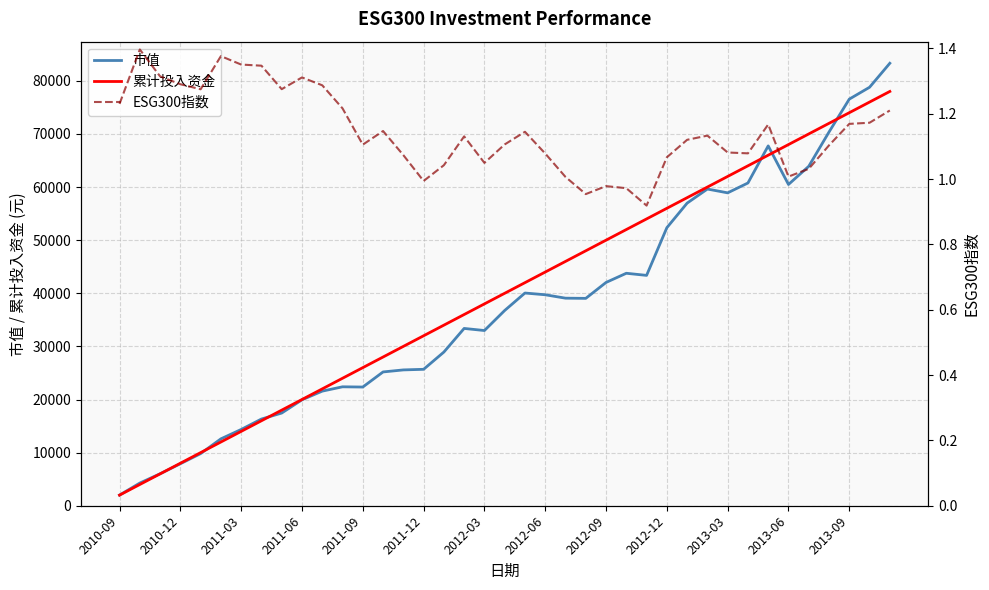

What are all the series names shown in the legend?

市值, 累计投入资金, ESG300指数